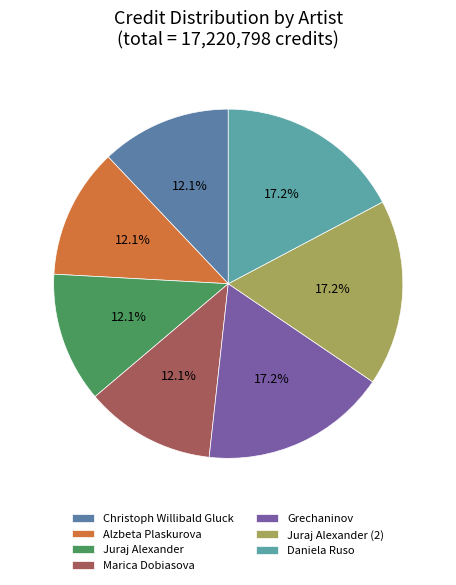

How many slices are in this pie chart?

7